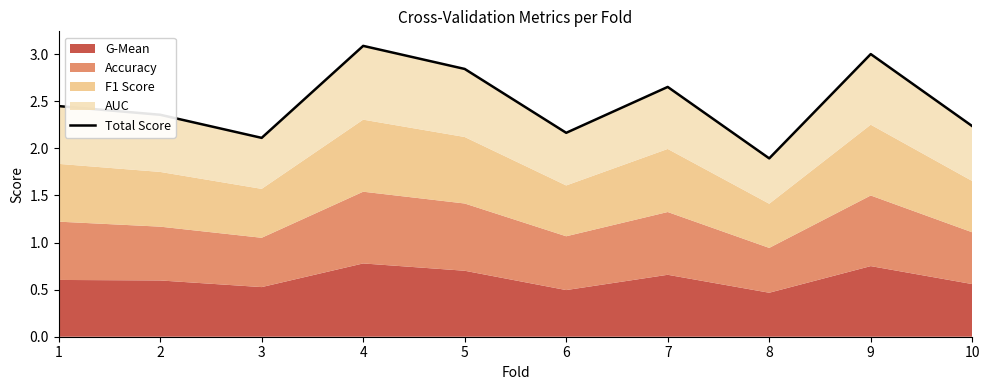

How many points are higher than both their immediate neighbors (excluding endpoints)?

3